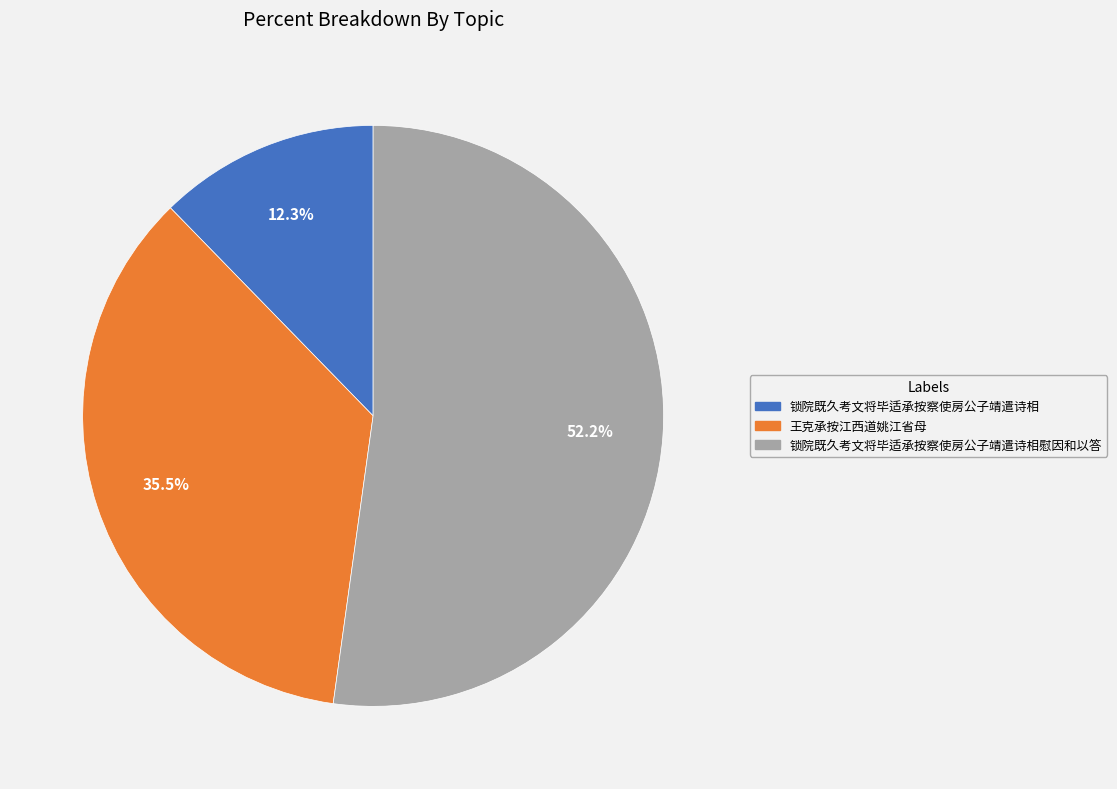

Is it true that 锁院既久考文将毕适承按察使房公子靖遣诗相慰因和以答 is 52% of the pie?

True